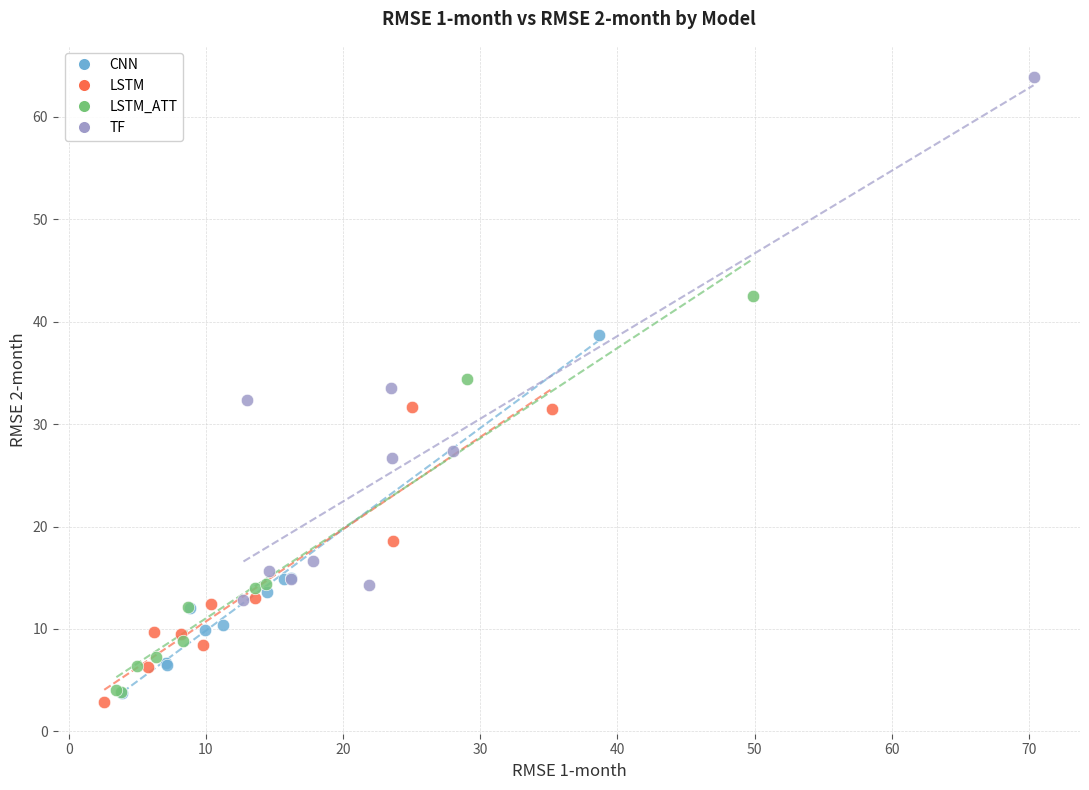

Which series contains the highest Y value?

TF